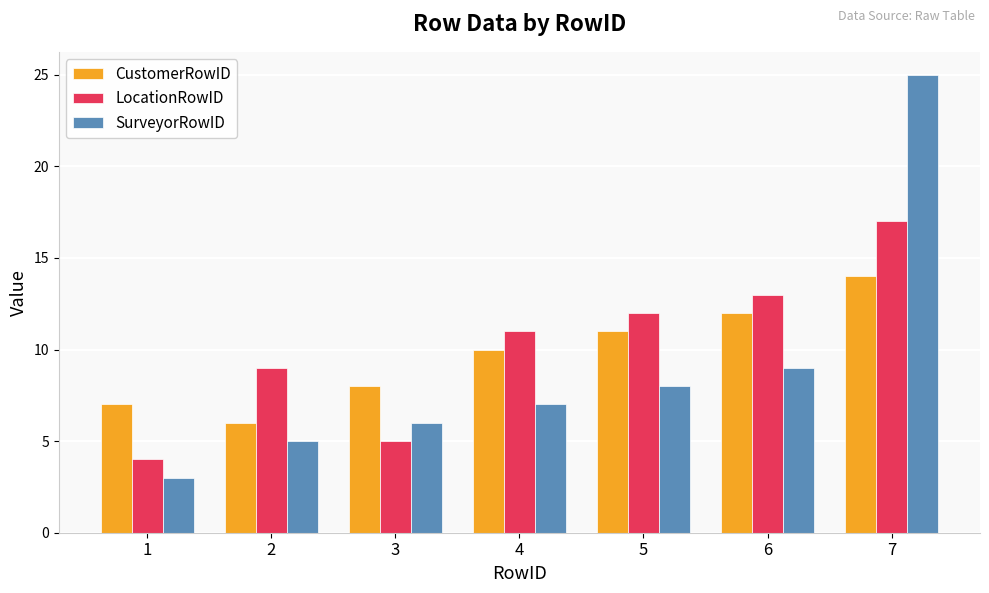

How many categories are shown in the chart?

7